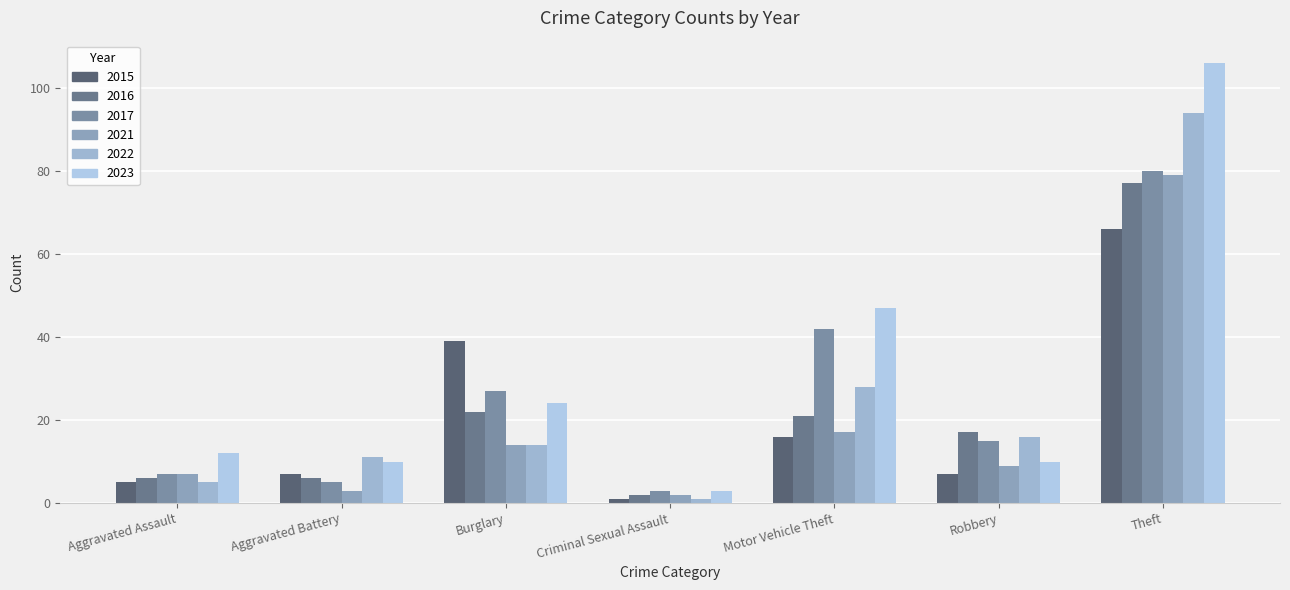

Where does the 2022 series first go above 14?

Motor Vehicle Theft